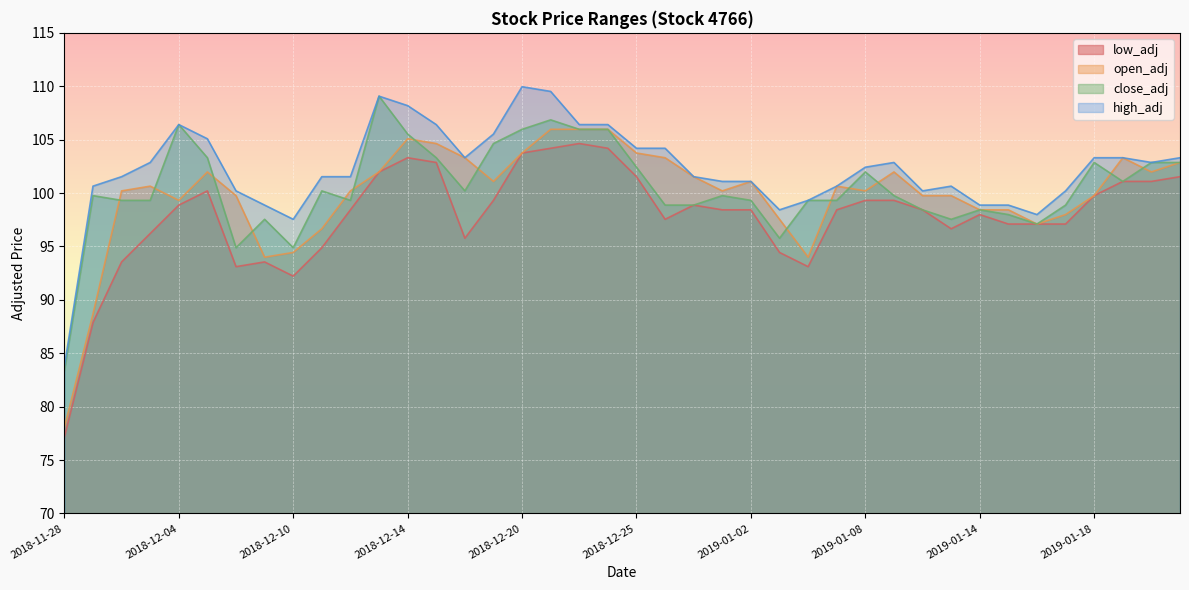

What is the label of the 5th point from the left?

2018-12-04